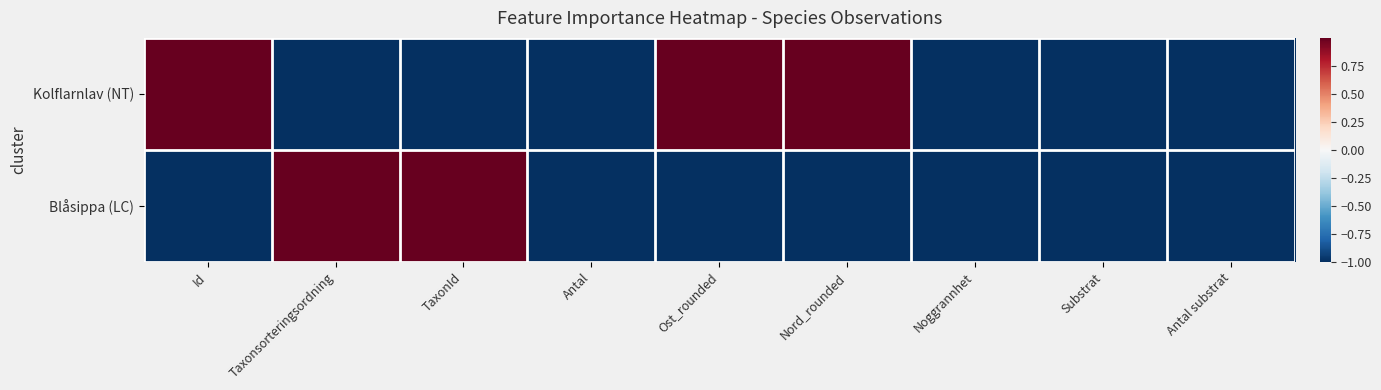

Which label corresponds to the largest value in the chart?

Id